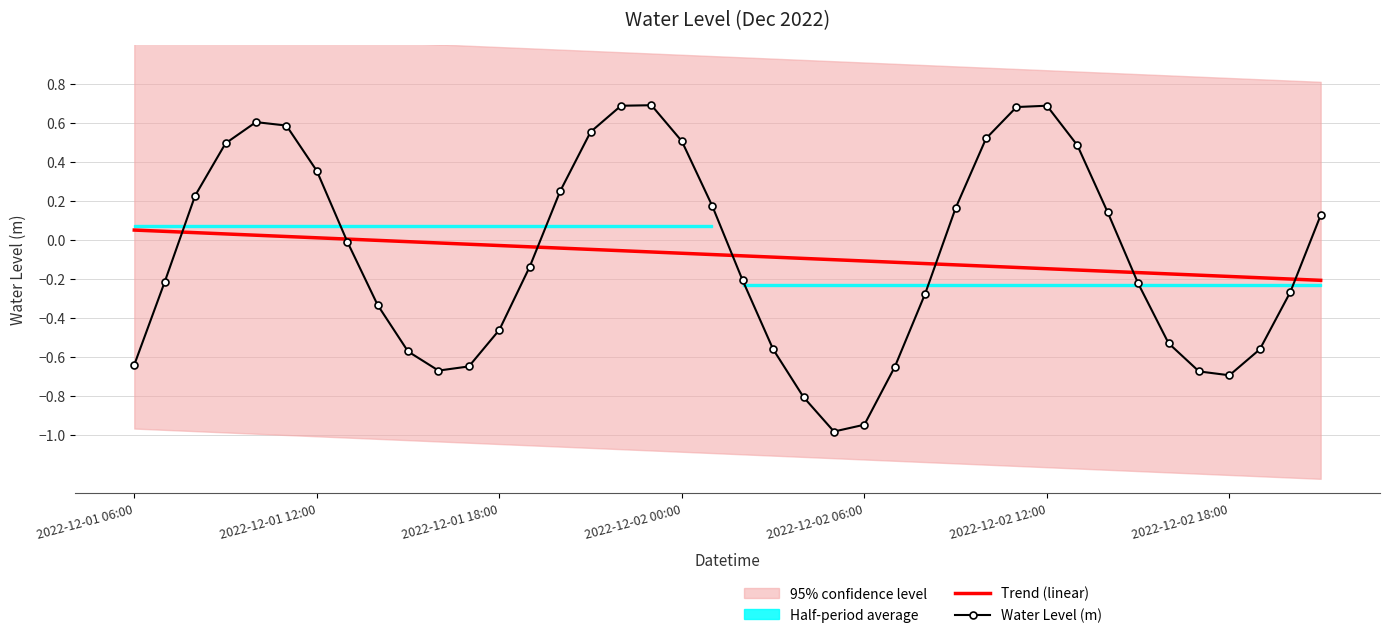

Is the value of Water Level (m) at 2022-12-02 18:00 greater than the value of Trend (linear) at 38?

Yes